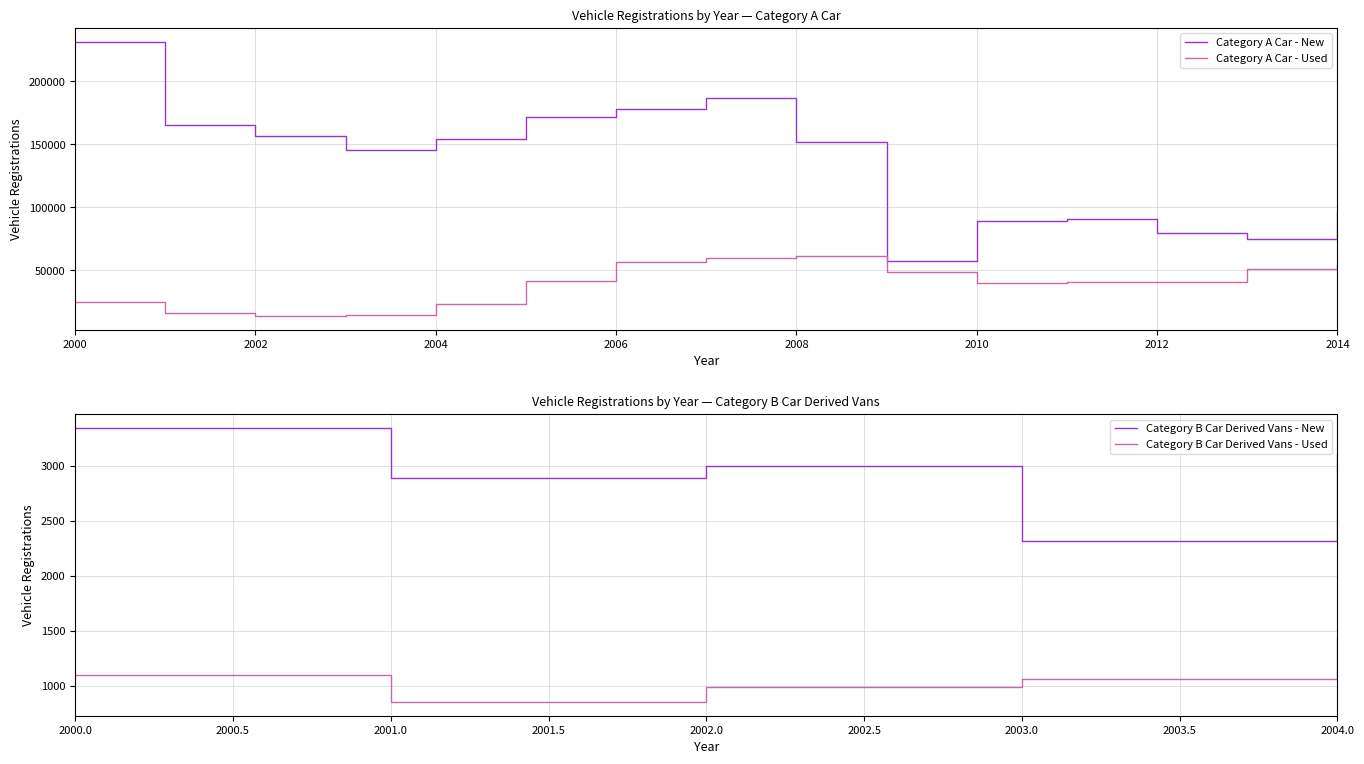

Where is Category A Car - New nearest to the value 144438?

2003